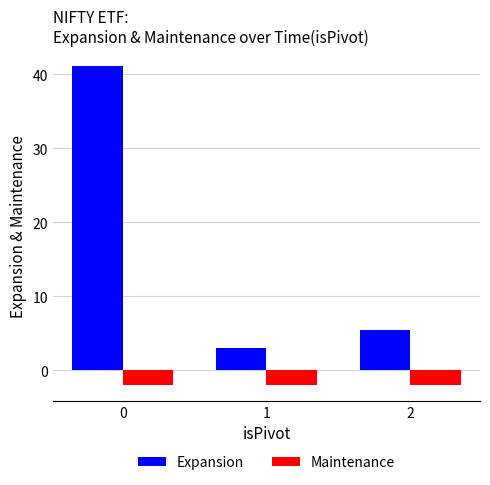

What is the minimum value shown in the chart?

-2.0